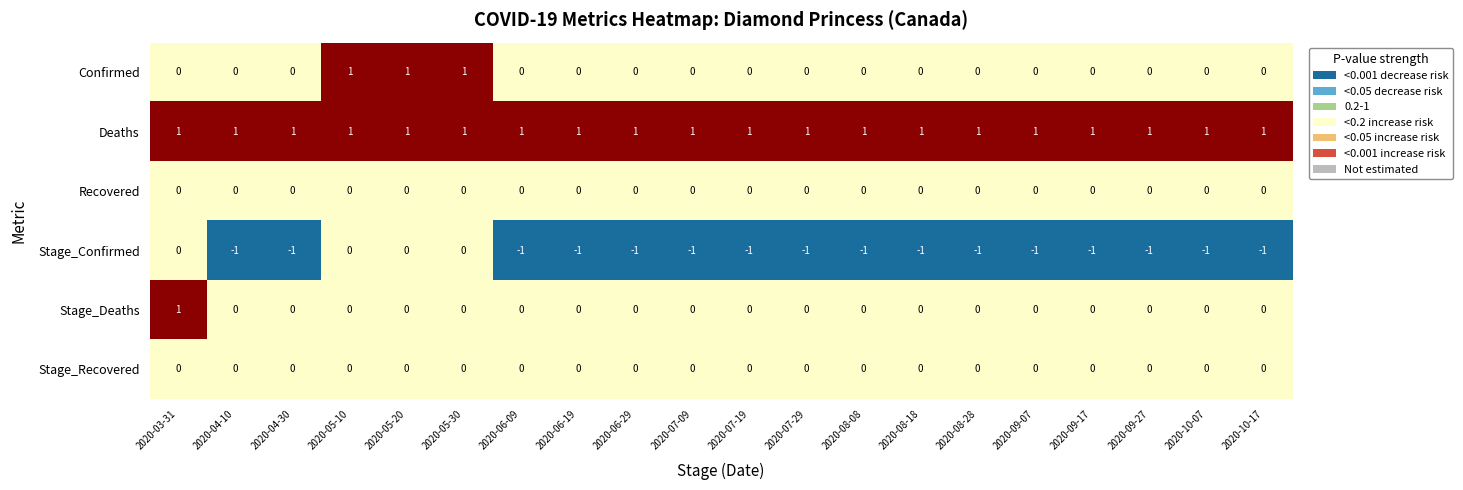

True or false: Stage_Deaths has a value of 0 at 2020-09-17.

True